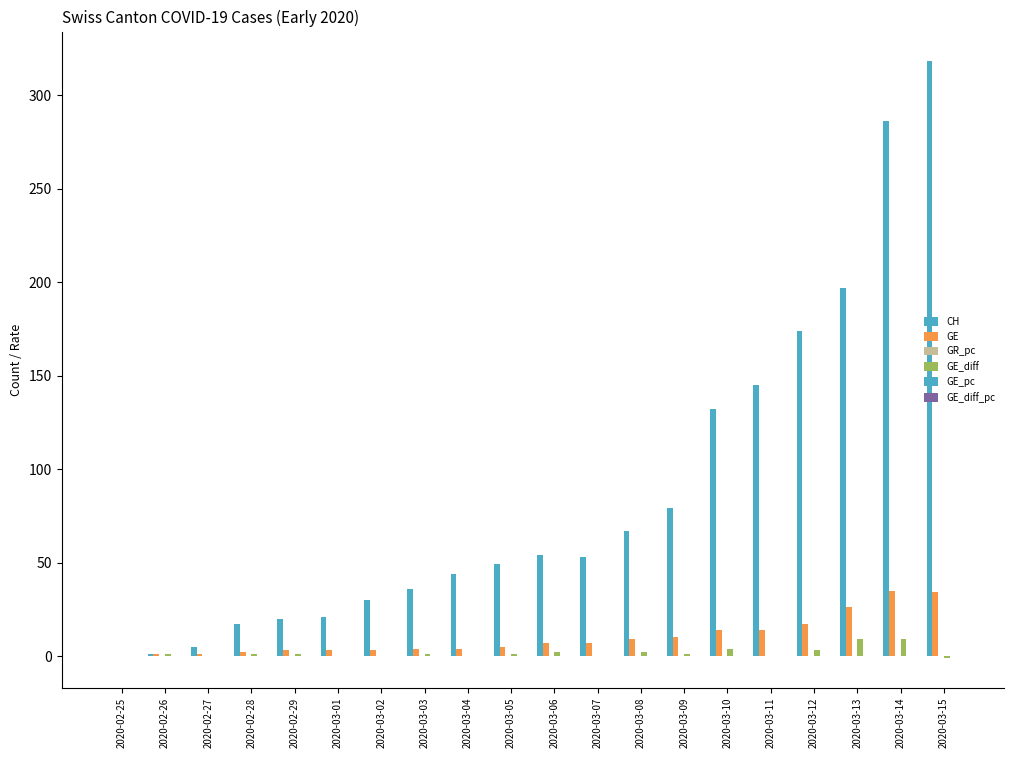

How many series are shown in this chart?

5